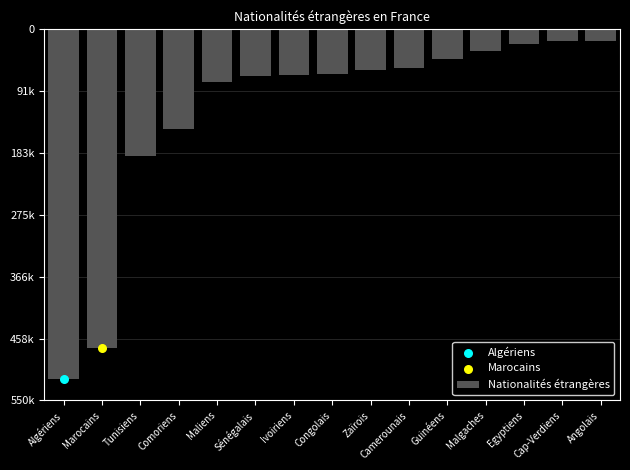

Which has a higher value, Algériens or Sénégalais?

Algériens